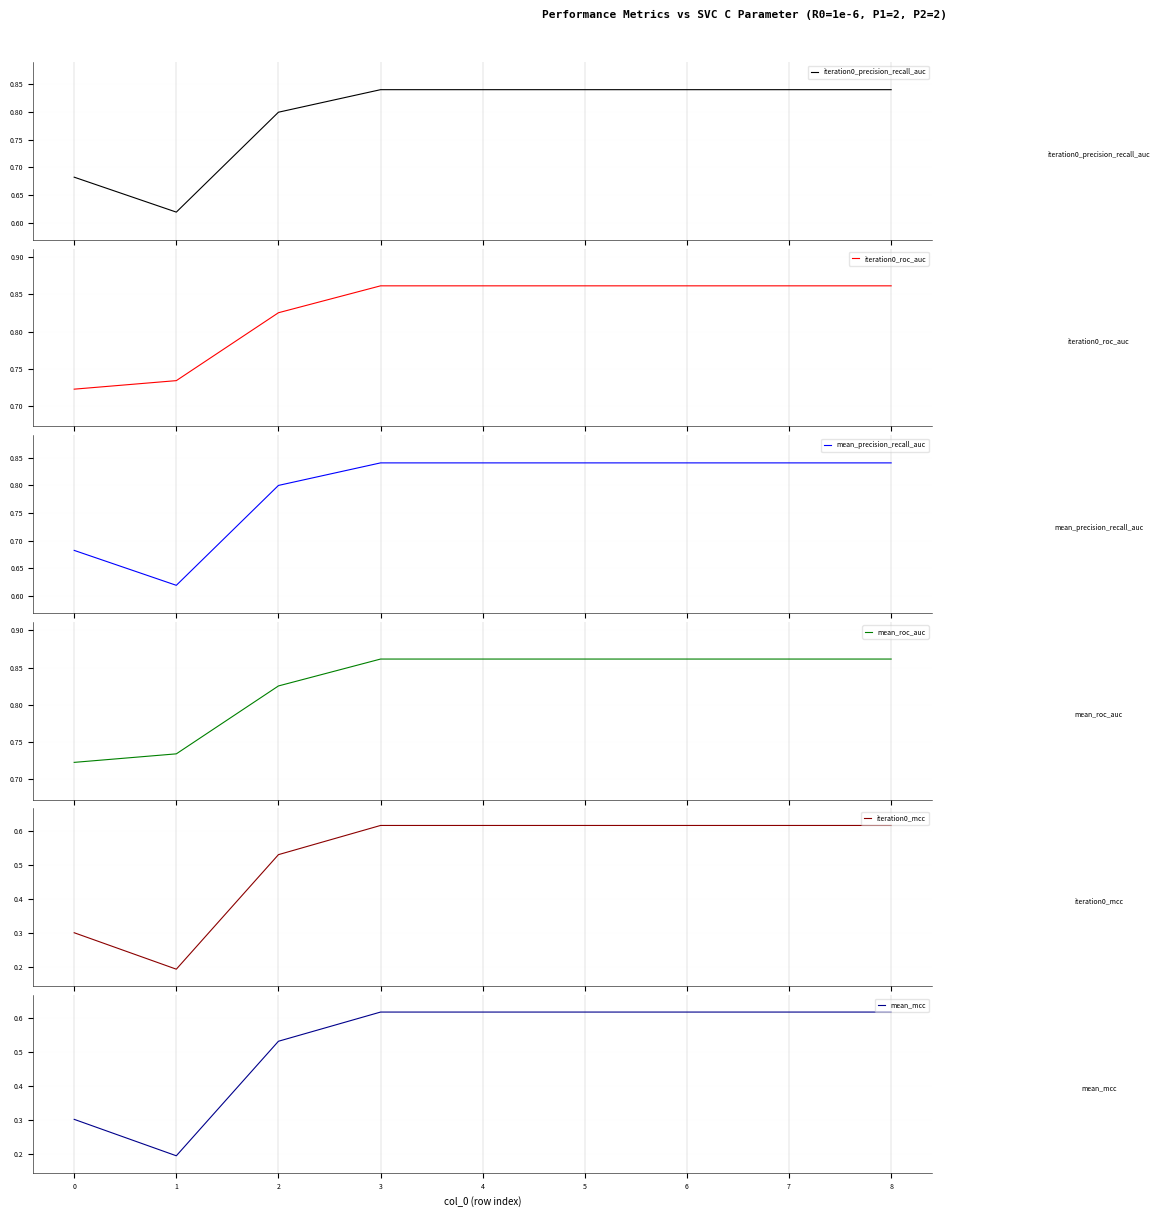

How many lines are shown in the chart?

6